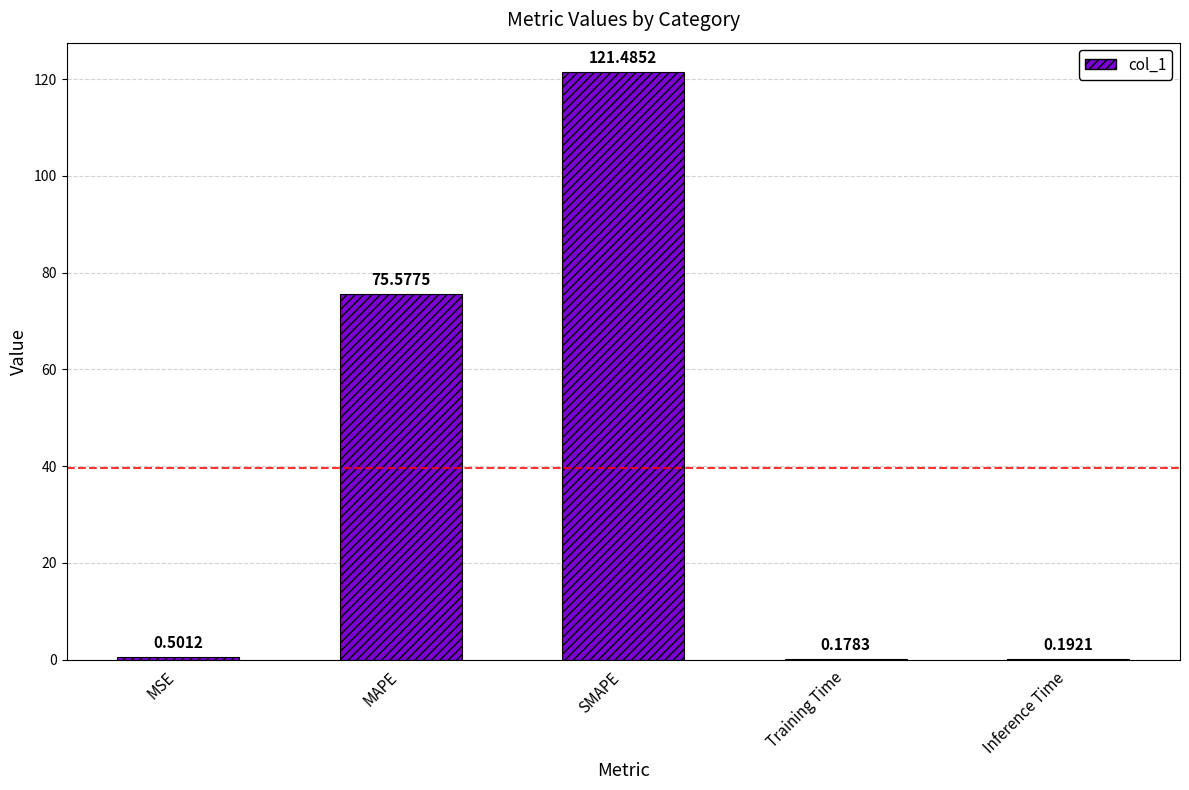

Between SMAPE and MAPE, which is larger?

SMAPE